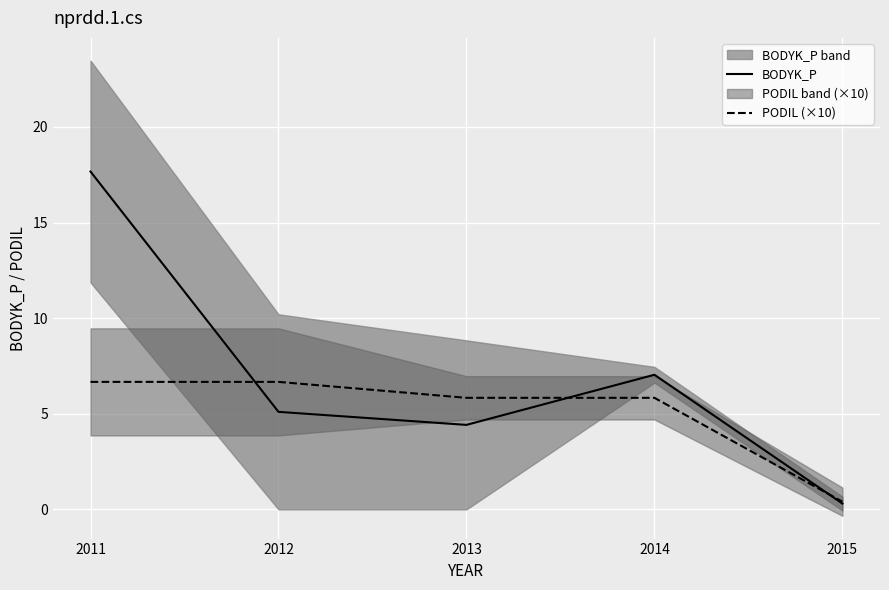

Rank the categories by BODYK_P value from lowest to highest.

2015, 2013, 2012, 2014, 2011